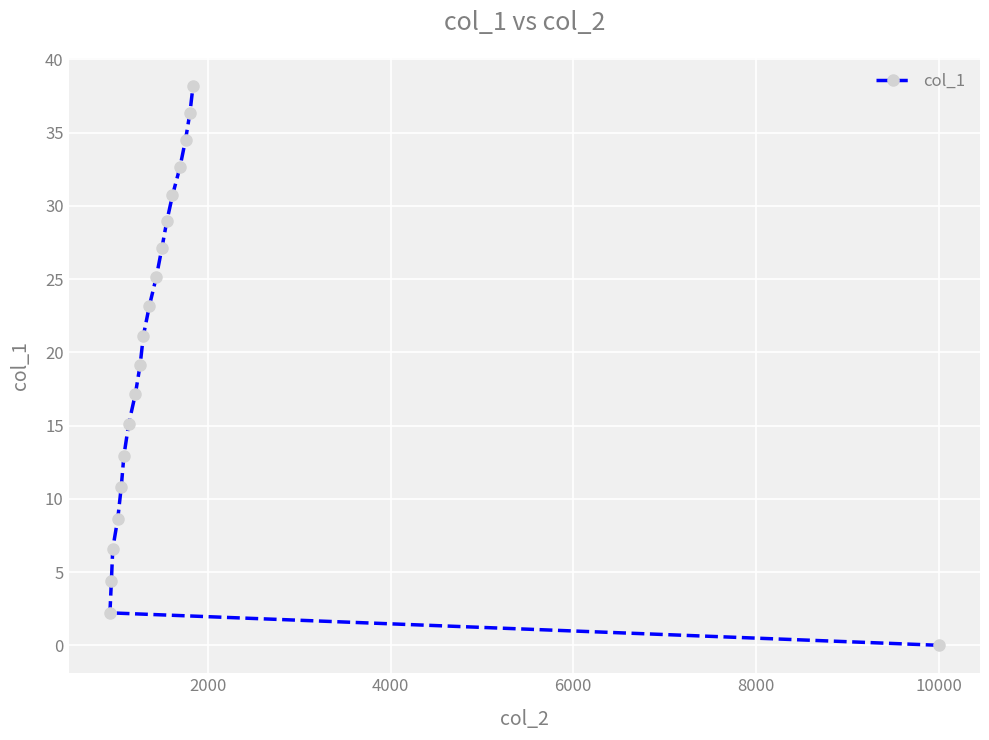

What is the value of the 2nd point from the left?

4.4